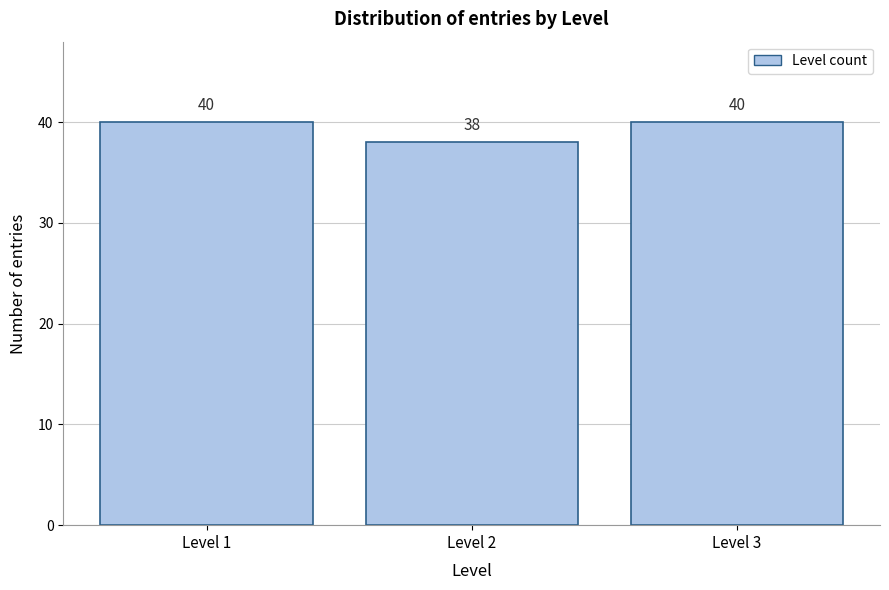

How tall is the bar that spans 0.5 to 1.5 on the x-axis?

40